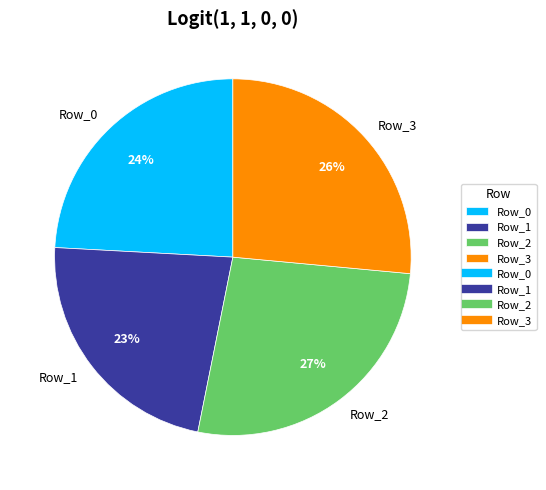

What percentage is the Row_2 slice, to the nearest percent?

27%